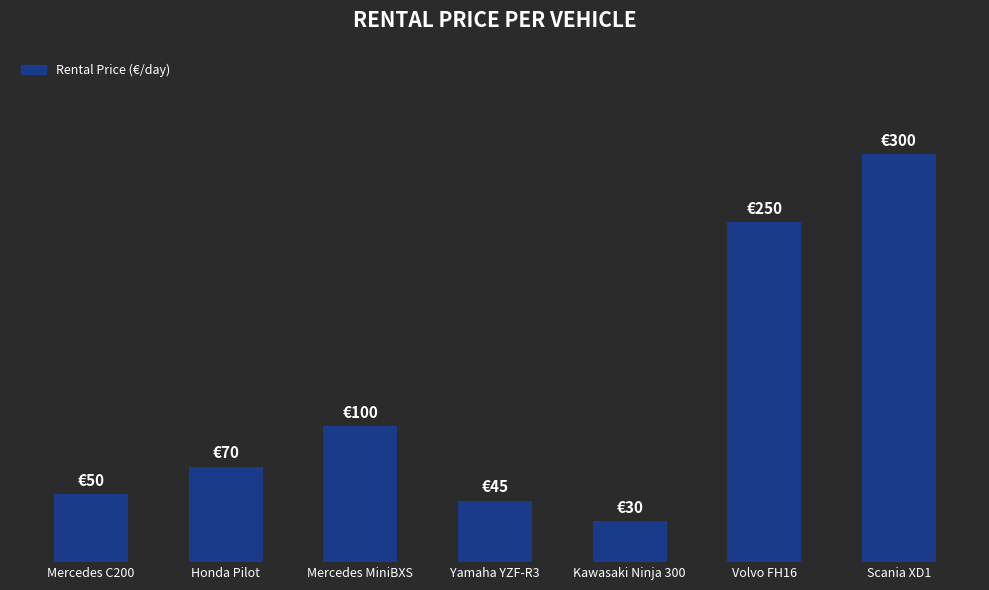

What is the change in value from Kawasaki Ninja 300 to Volvo FH16?

+220